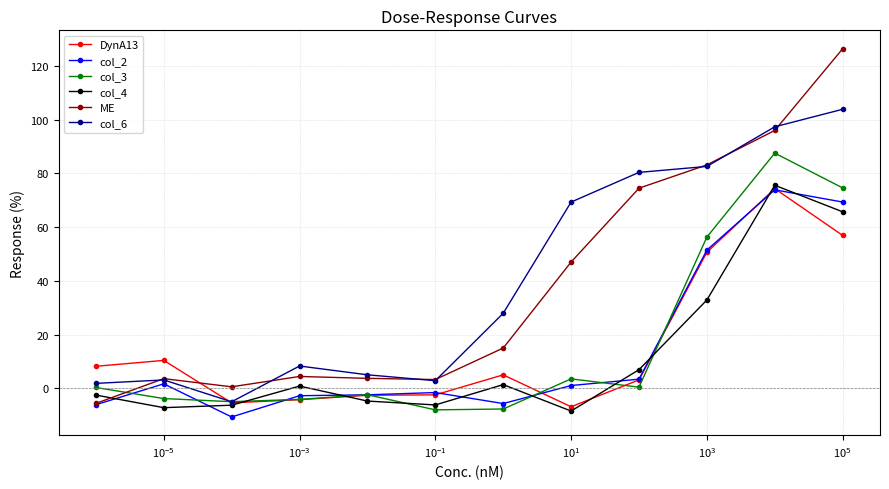

What is the minimum value shown in the chart?

-10.6